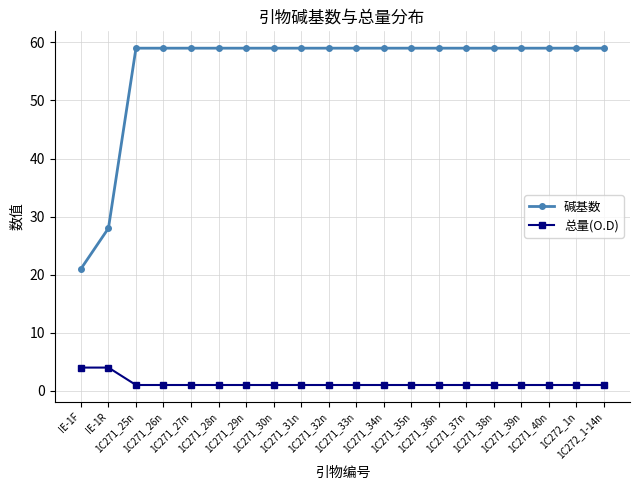

Reading left to right, what are all the values shown in this chart?

碱基数: IE-1F=21	IE-1R=28	1C271_25n=59	1C271_26n=59	1C271_27n=59	1C271_28n=59	1C271_29n=59	1C271_30n=59	1C271_31n=59	1C271_32n=59	1C271_33n=59	1C271_34n=59	1C271_35n=59	1C271_36n=59	1C271_37n=59	1C271_38n=59	1C271_39n=59	1C271_40n=59	1C272_1n=59	1C272_1-14n=59
总量(O.D): IE-1F=4	IE-1R=4	1C271_25n=1	1C271_26n=1	1C271_27n=1	1C271_28n=1	1C271_29n=1	1C271_30n=1	1C271_31n=1	1C271_32n=1	1C271_33n=1	1C271_34n=1	1C271_35n=1	1C271_36n=1	1C271_37n=1	1C271_38n=1	1C271_39n=1	1C271_40n=1	1C272_1n=1	1C272_1-14n=1